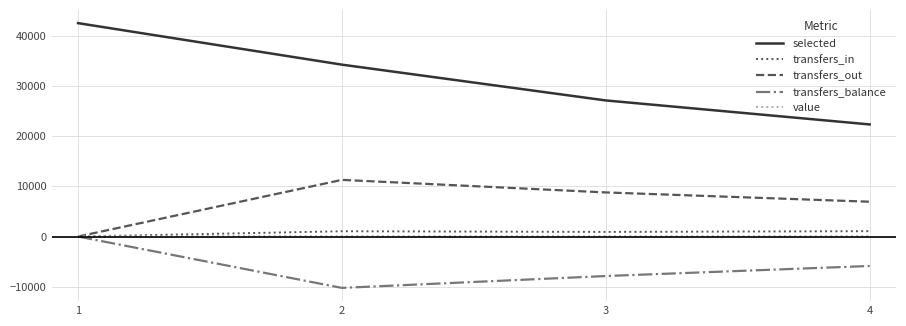

True or false: selected and value intersect in this chart.

False